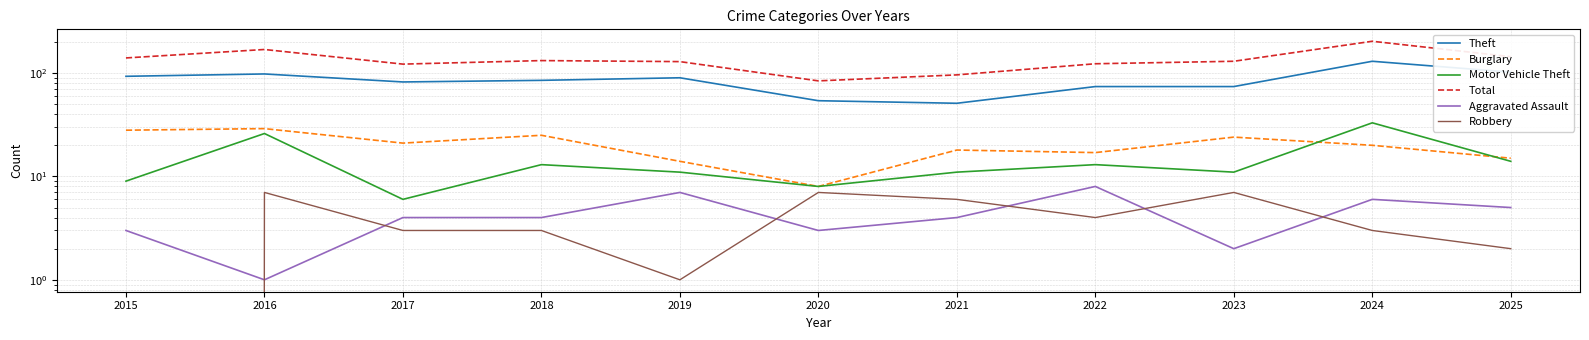

At which category does Aggravated Assault reach its first local valley?

2016